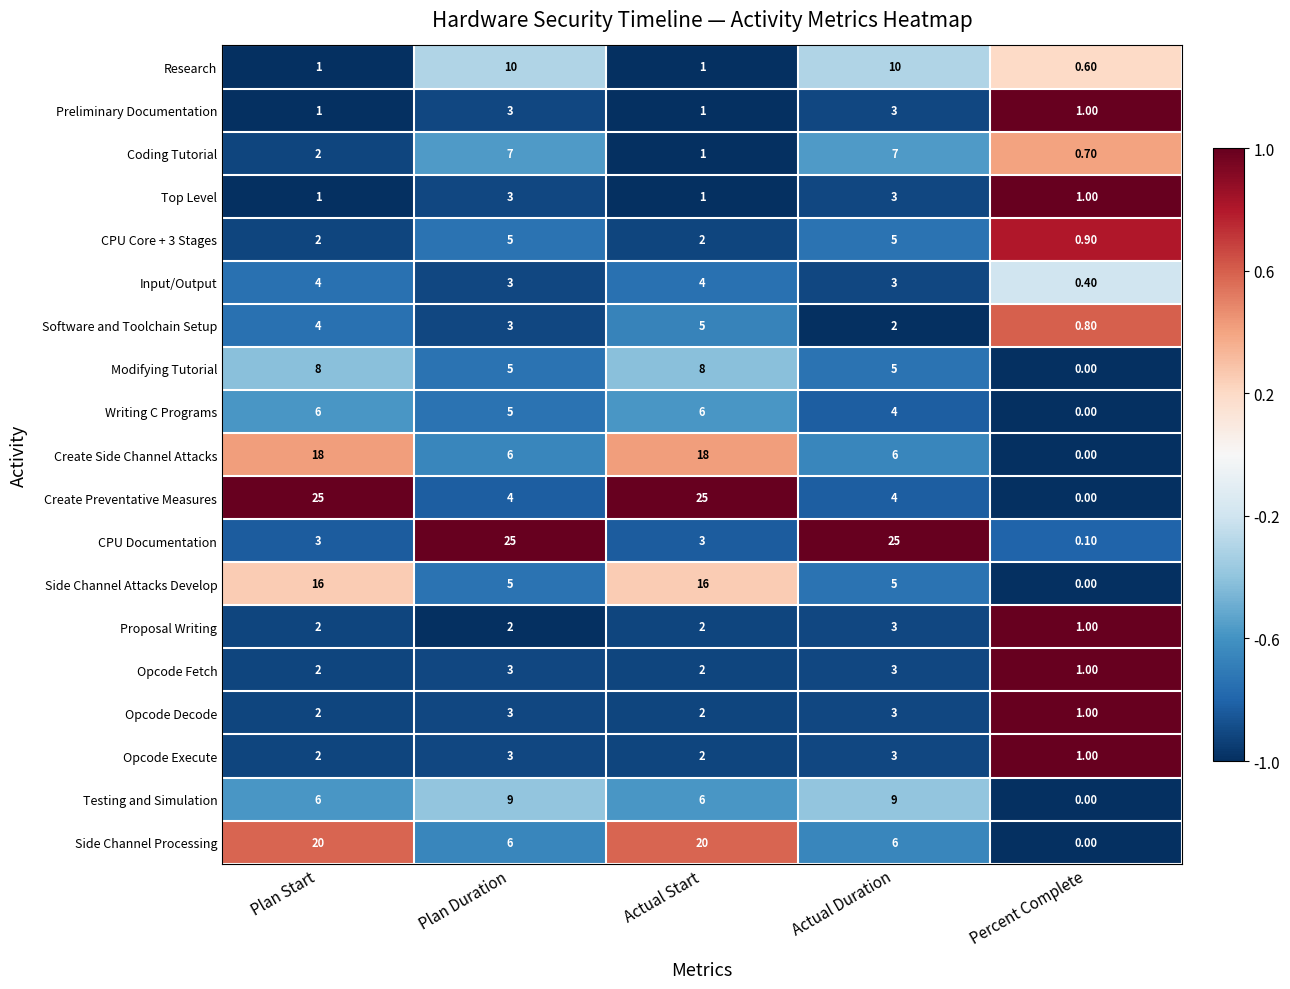

Which series has the largest range (max minus min)?

Create Preventative Measures